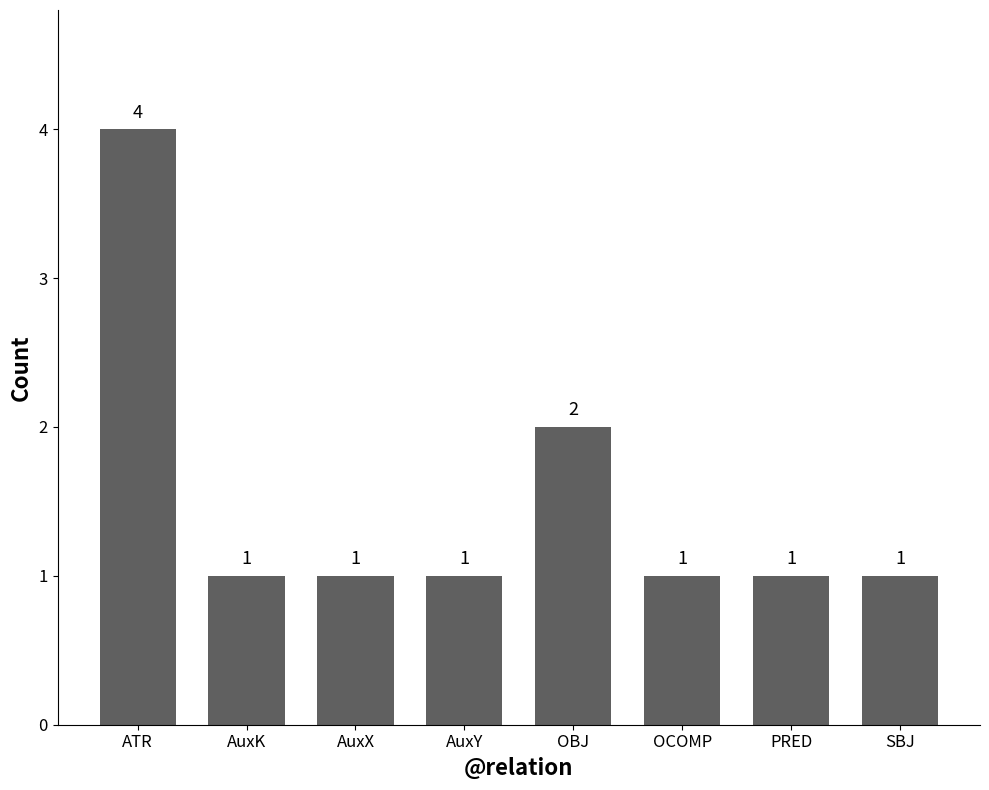

What is the minimum value shown in the chart?

1